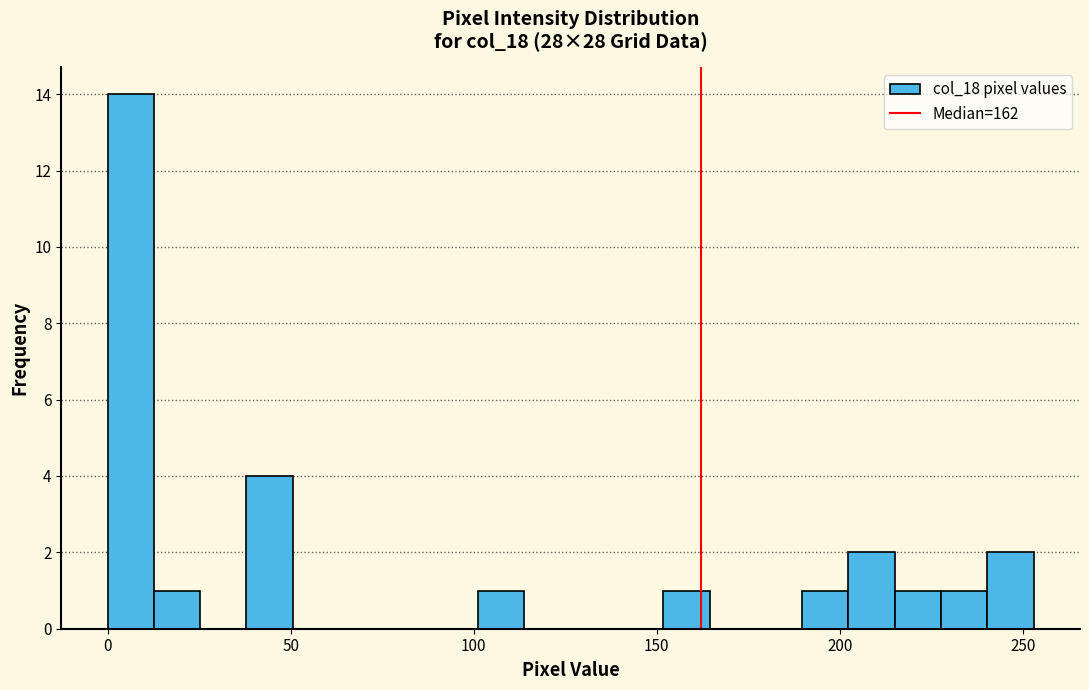

Around what value on the x-axis is the tallest bar? Give the approximate position of its centre, as read against the axis.

5